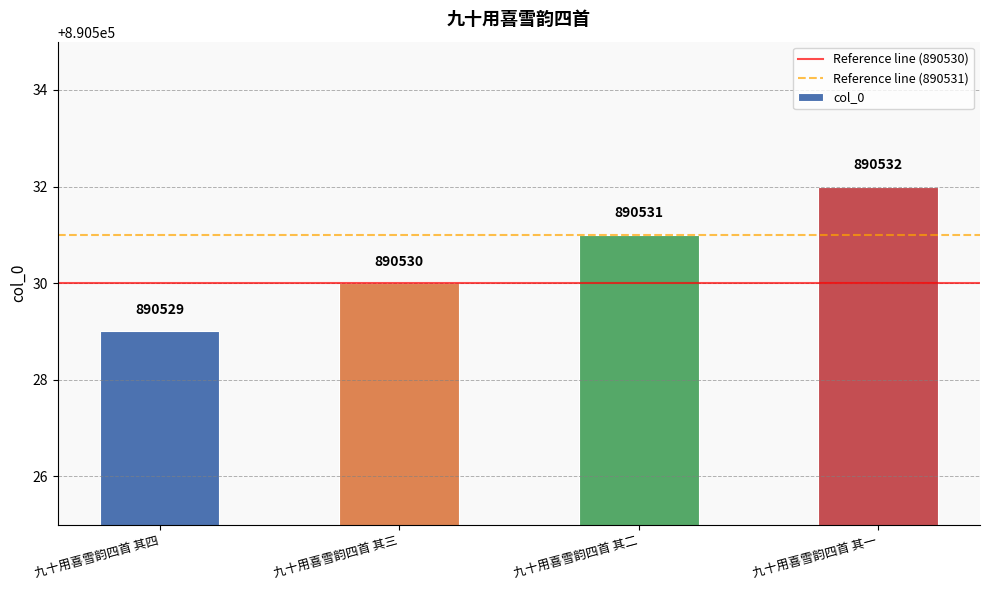

What is the sum of the values at 九十用喜雪韵四首 其二 and 九十用喜雪韵四首 其四?

1781060